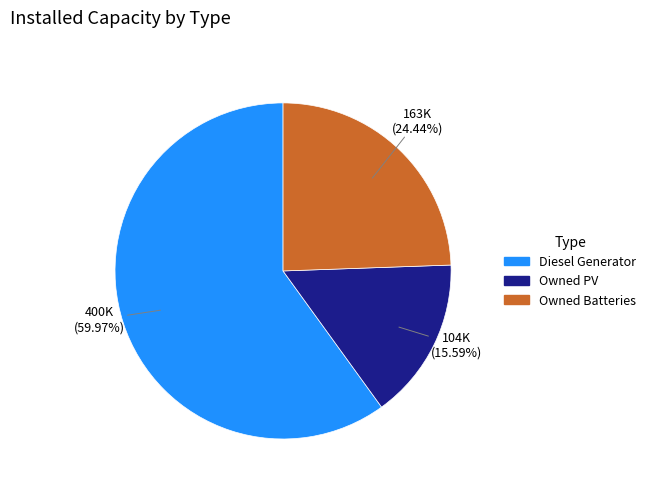

Which slice is the smallest?

Owned PV